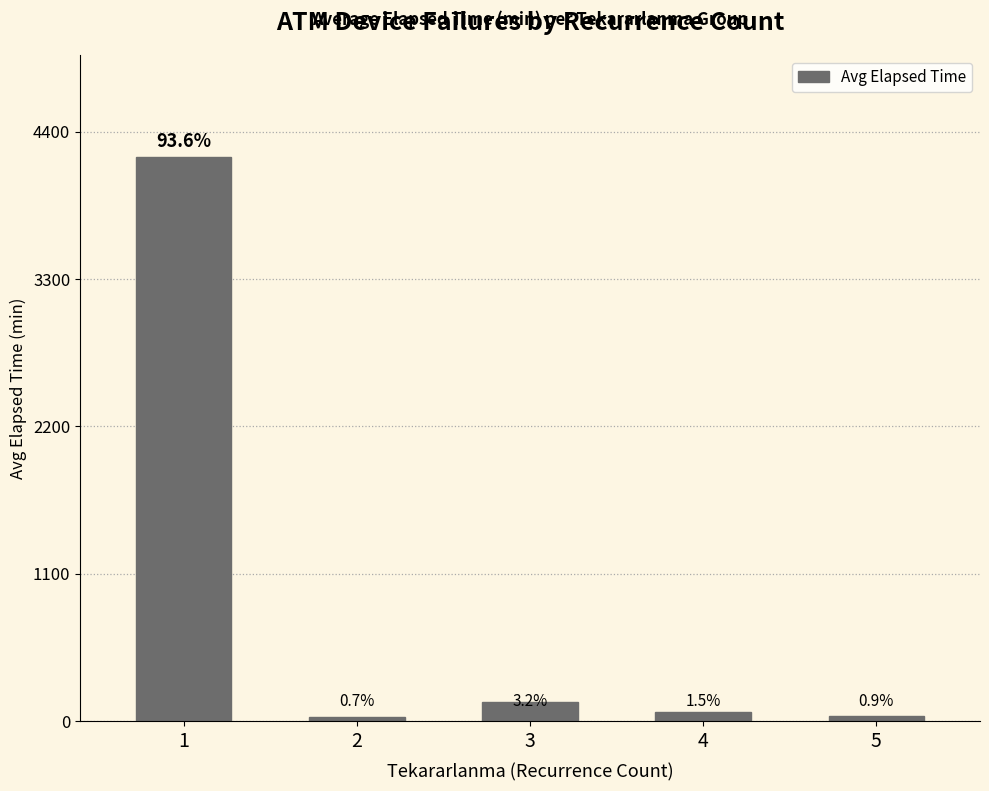

List the labels in order of value, smallest first.

2, 5, 4, 3, 1